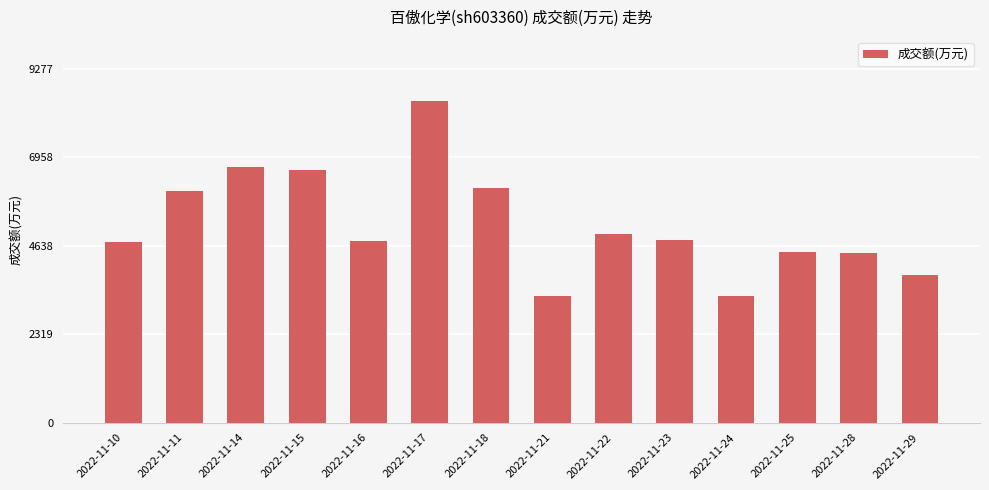

The chart shows a value of 1852 at 2022-11-22. True or false?

False